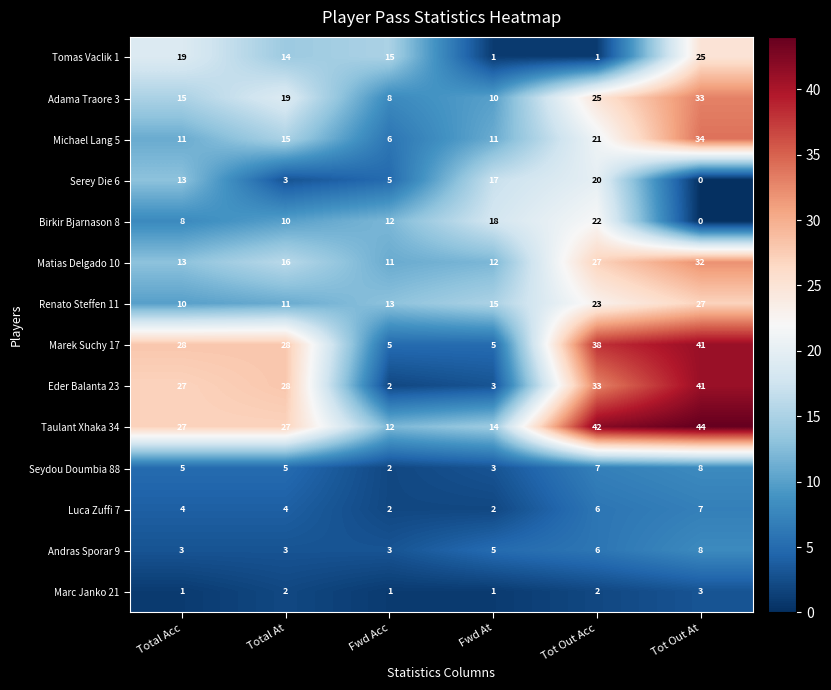

True or false: Renato Steffen 11 has a value of 23 at Tot Out Acc.

True